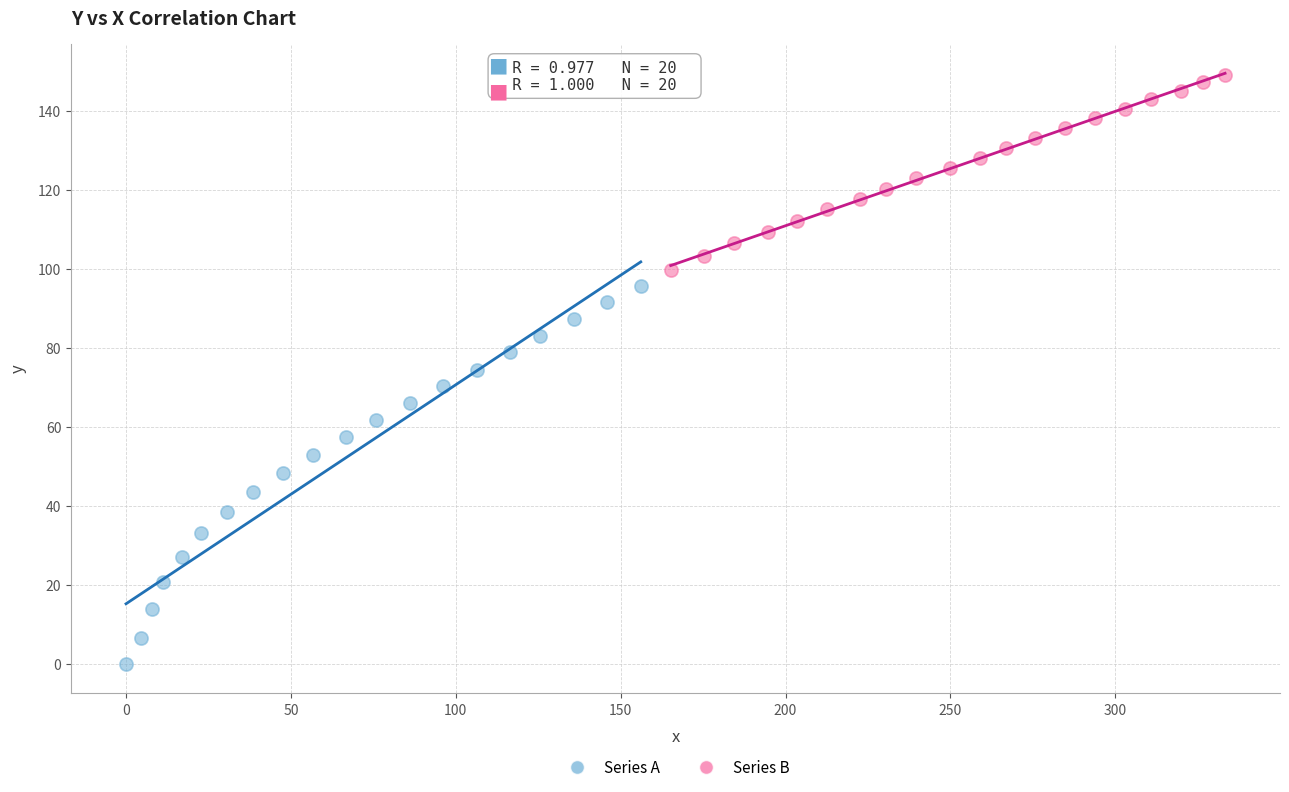

What are all the series names shown in the legend?

Series A, Series B